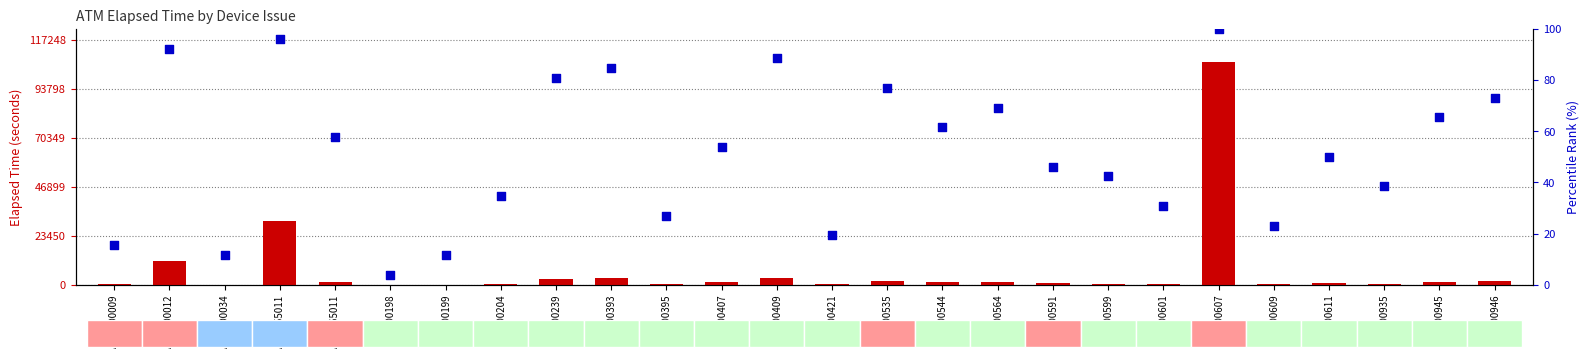

At how many categories does at least one series exceed 9198?

3